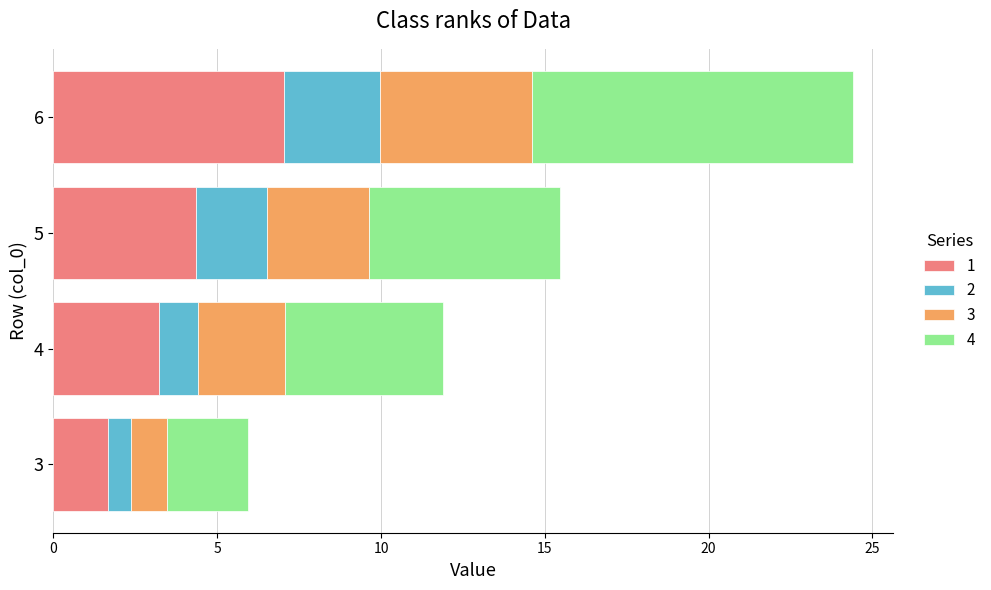

What is the maximum value for 1?

7.0